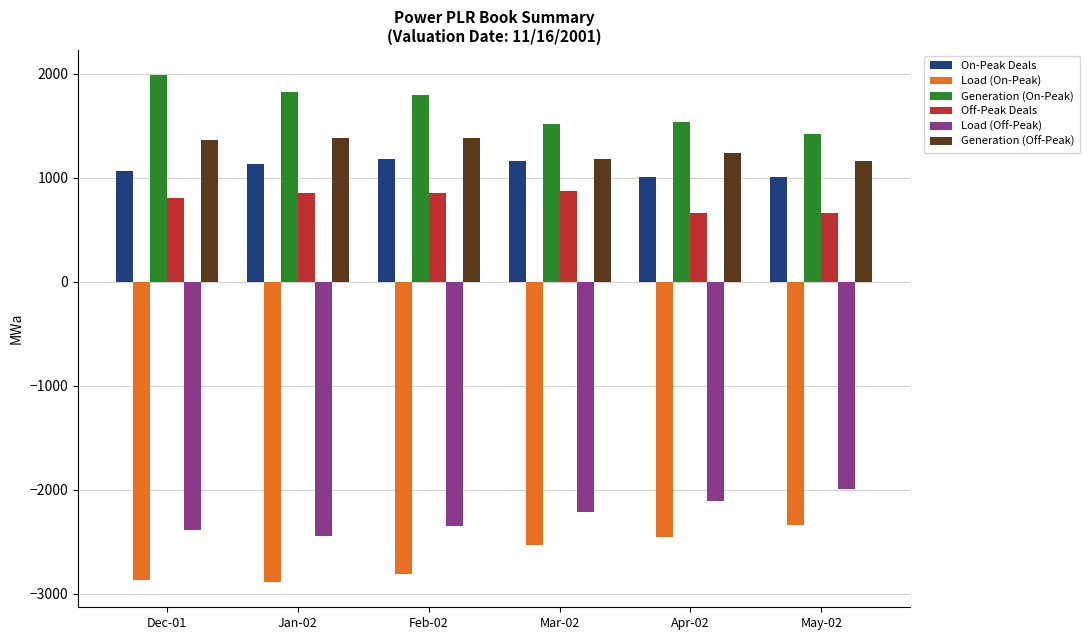

What is the average value of the Generation (On-Peak) series?

1681.4